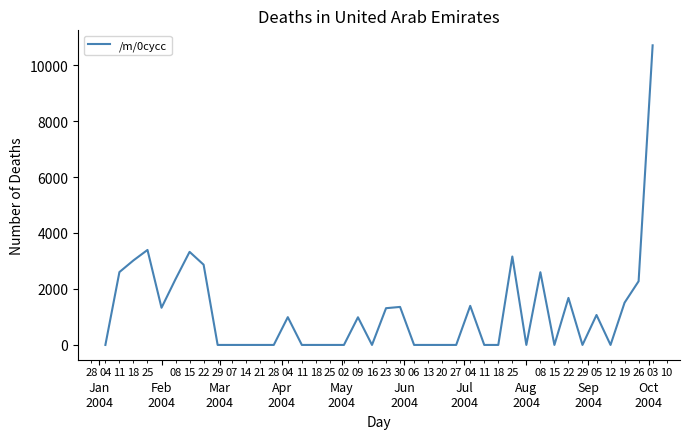

Is this an area chart (filled region under the line)?

No